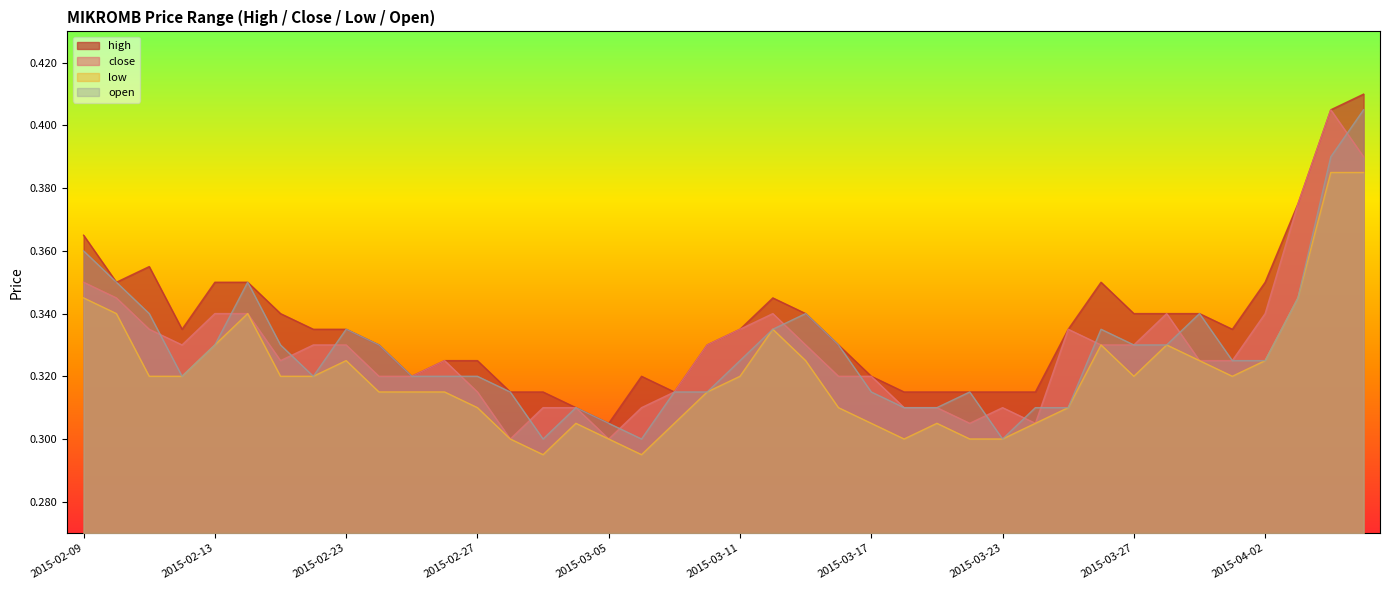

True or false: high and open cross at least once.

False